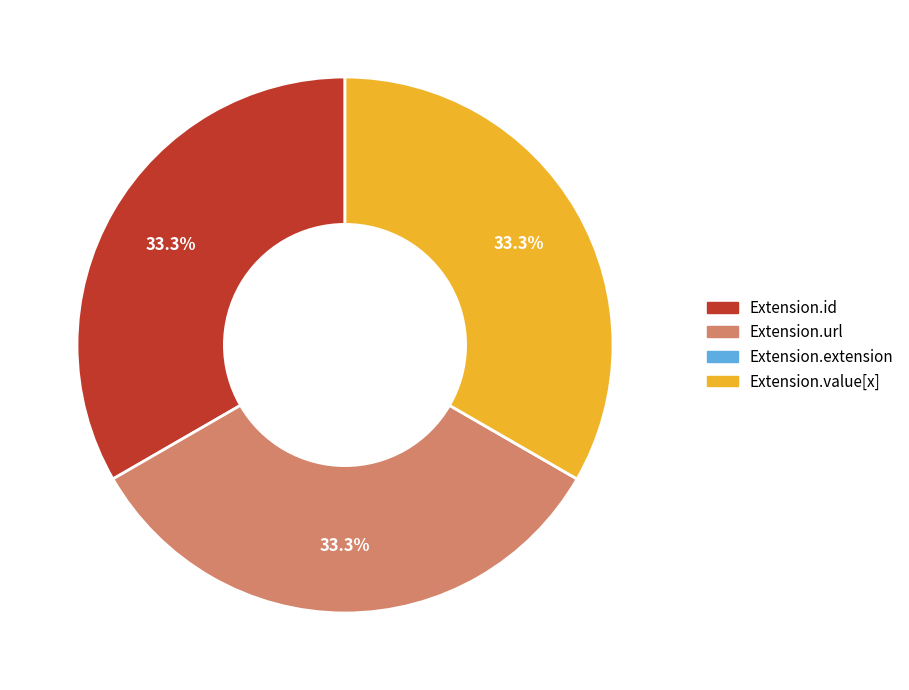

What is the ratio of the value at Extension.value[x] to the value at Extension.id?

1.0